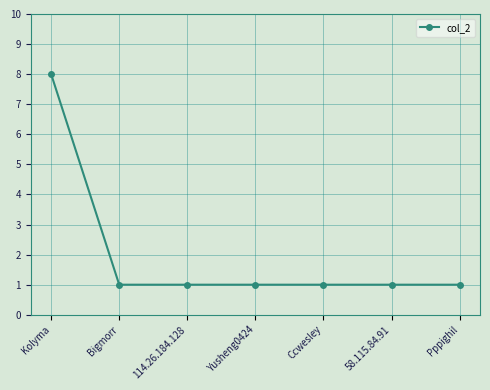

Read the value at 114.26.184.128.

1